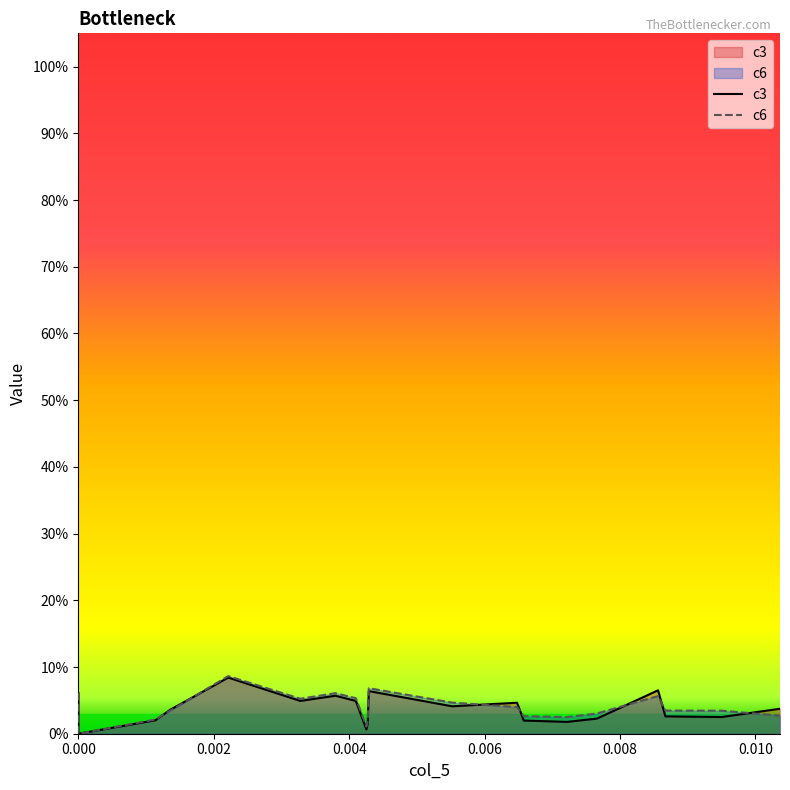

How many categories are shown in the chart?

20